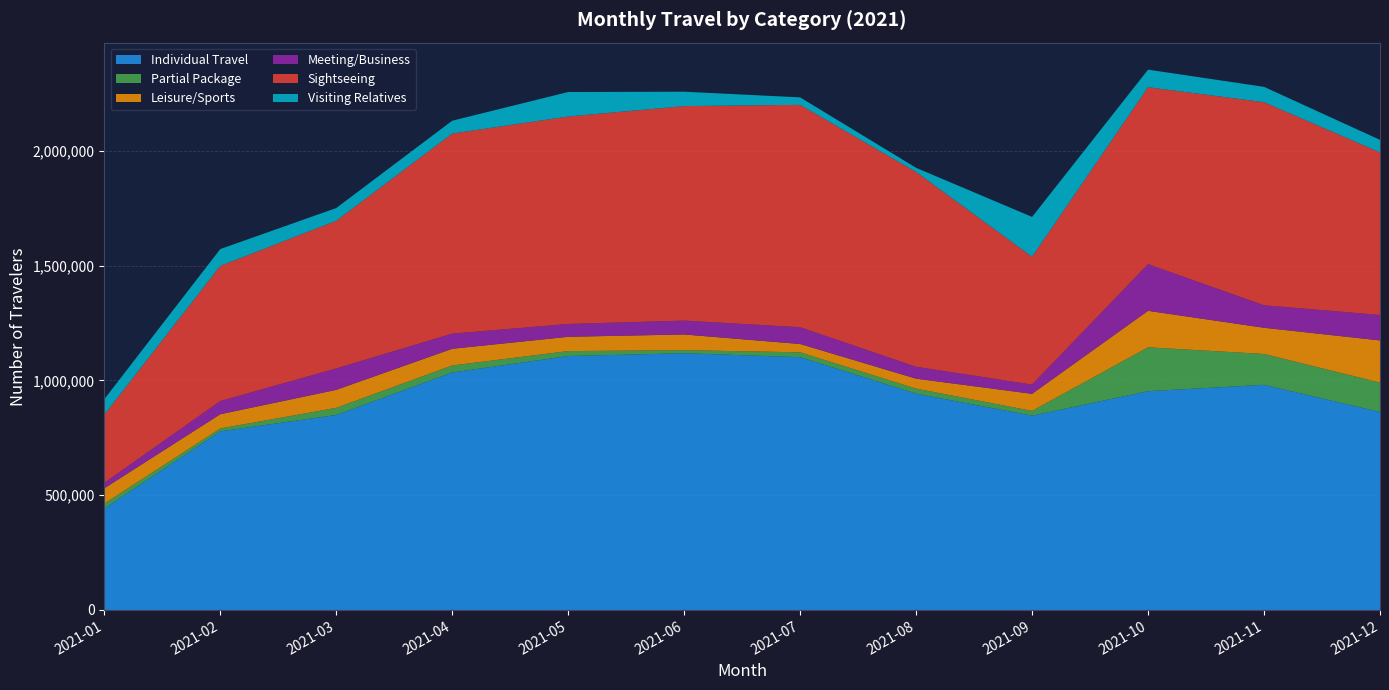

Reading left to right, extract all data points from this chart.

Individual Travel: 2021-01=441595	2021-02=778290	2021-03=849441	2021-04=1034696	2021-05=1106333	2021-06=1118567	2021-07=1101365	2021-08=942540	2021-09=846565	2021-10=953193	2021-11=980793	2021-12=862572
Partial Package: 2021-01=21627	2021-02=12422	2021-03=31129	2021-04=30652	2021-05=21629	2021-06=13446	2021-07=21266	2021-08=21839	2021-09=20806	2021-10=191222	2021-11=134590	2021-12=128164
Leisure/Sports: 2021-01=66786	2021-02=62141	2021-03=78458	2021-04=72673	2021-05=62320	2021-06=68387	2021-07=36274	2021-08=43445	2021-09=74382	2021-10=159009	2021-11=114236	2021-12=183629
Meeting/Business: 2021-01=24075	2021-02=57452	2021-03=93387	2021-04=65902	2021-05=55769	2021-06=60504	2021-07=73069	2021-08=51875	2021-09=40312	2021-10=203258	2021-11=97990	2021-12=110943
Sightseeing: 2021-01=296742	2021-02=588701	2021-03=643293	2021-04=871832	2021-05=903956	2021-06=934448	2021-07=968782	2021-08=848667	2021-09=556900	2021-10=770962	2021-11=884800	2021-12=708458
Visiting Relatives: 2021-01=67606	2021-02=73437	2021-03=55459	2021-04=55939	2021-05=106745	2021-06=62745	2021-07=32663	2021-08=18128	2021-09=173601	2021-10=76544	2021-11=66931	2021-12=54437